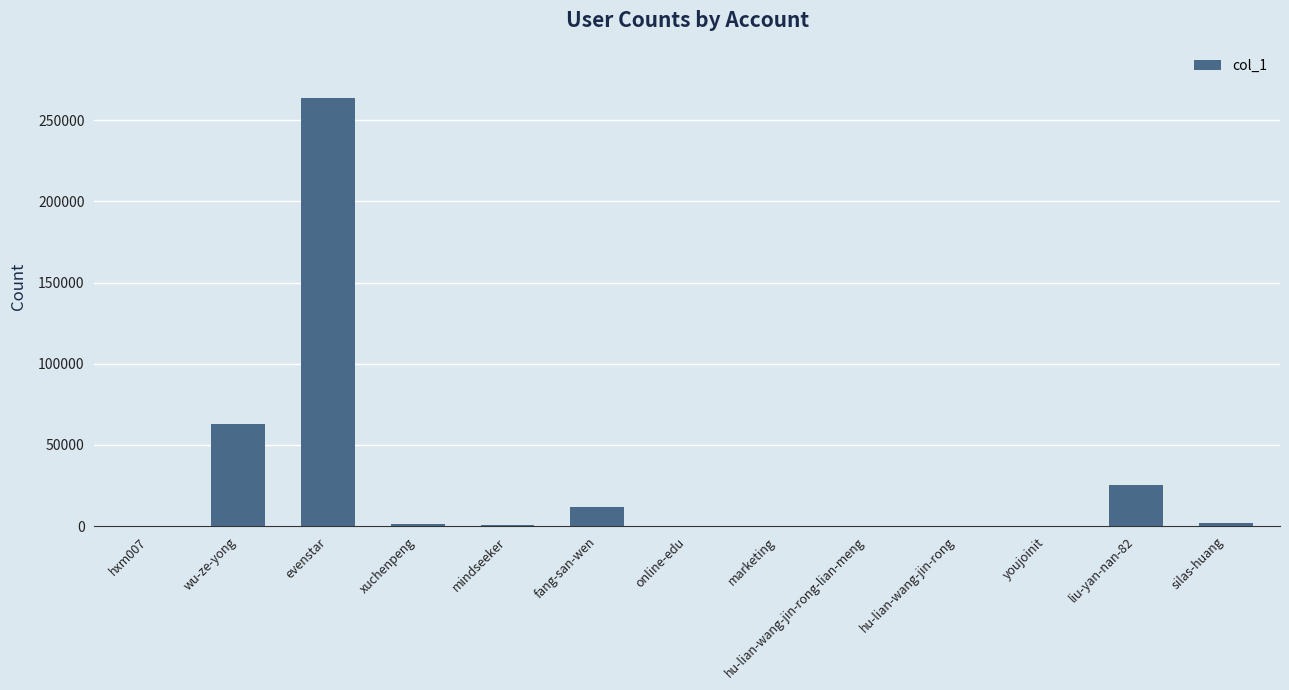

At which label is the value closest to 131879?

wu-ze-yong